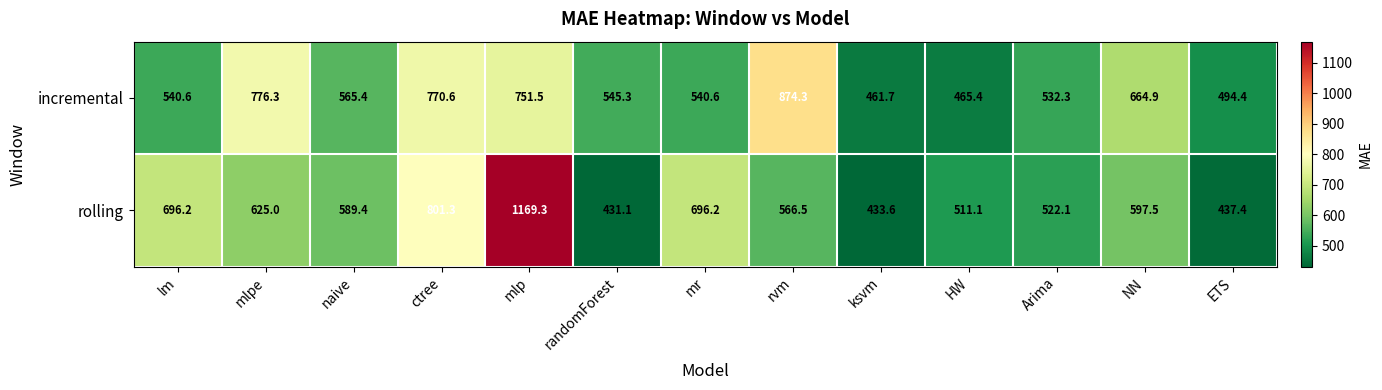

At how many categories does at least one series exceed 912?

1